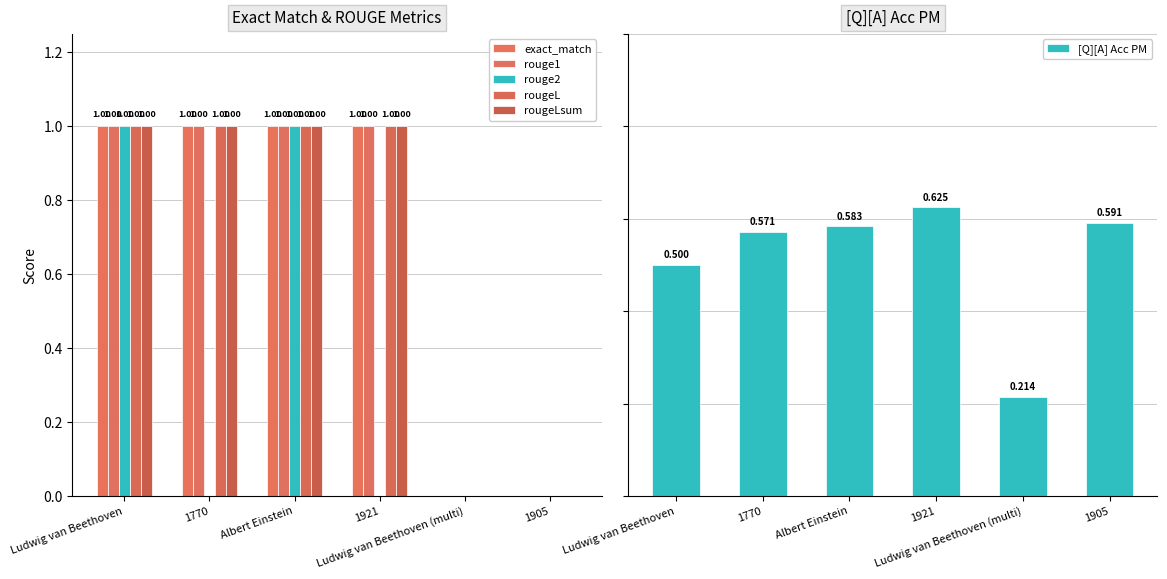

Are the bars horizontal?

No